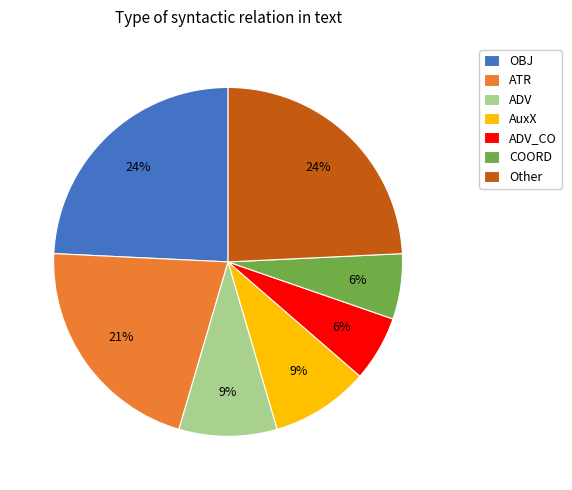

What percentage is the AuxX slice, to the nearest percent?

9%